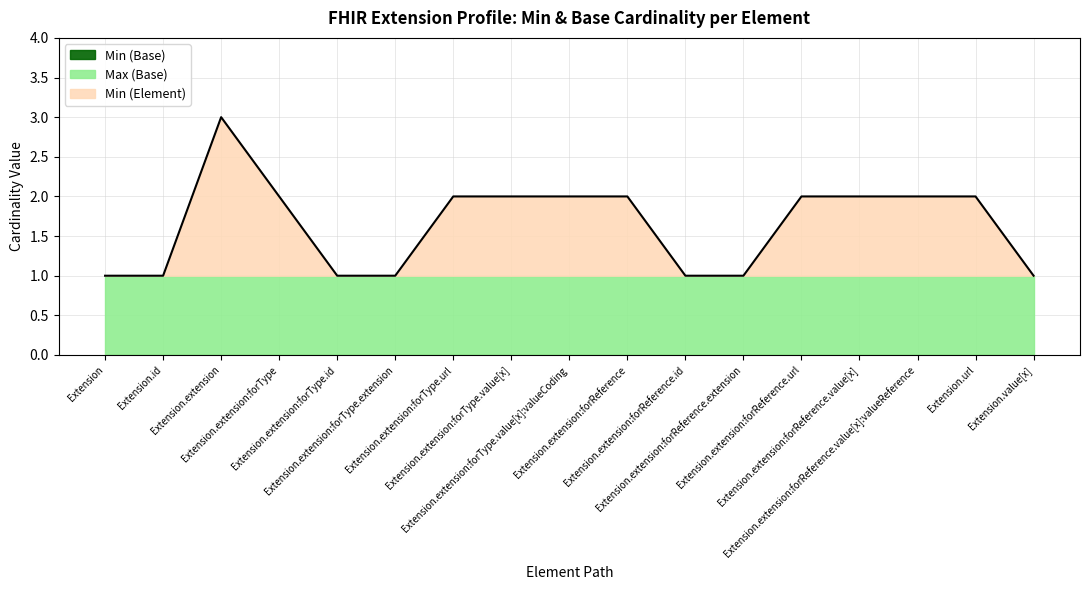

At Extension.extension:forType.value[x]:valueCoding, list the series in order from smallest to largest.

Min (Base), Max (Base), Min (Element)